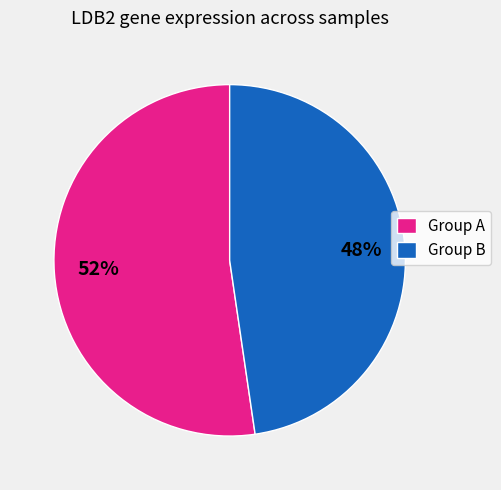

Is there a majority slice in this chart?

Yes